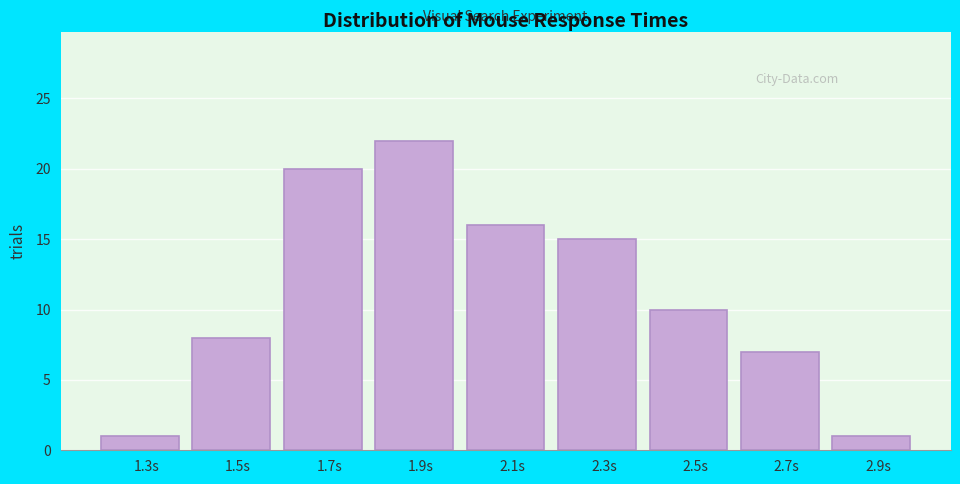

What is the height of the bar covering 1.4 to 1.6 on the x-axis? The values are not printed on the chart, so give them approximately, as read against the axis.

8